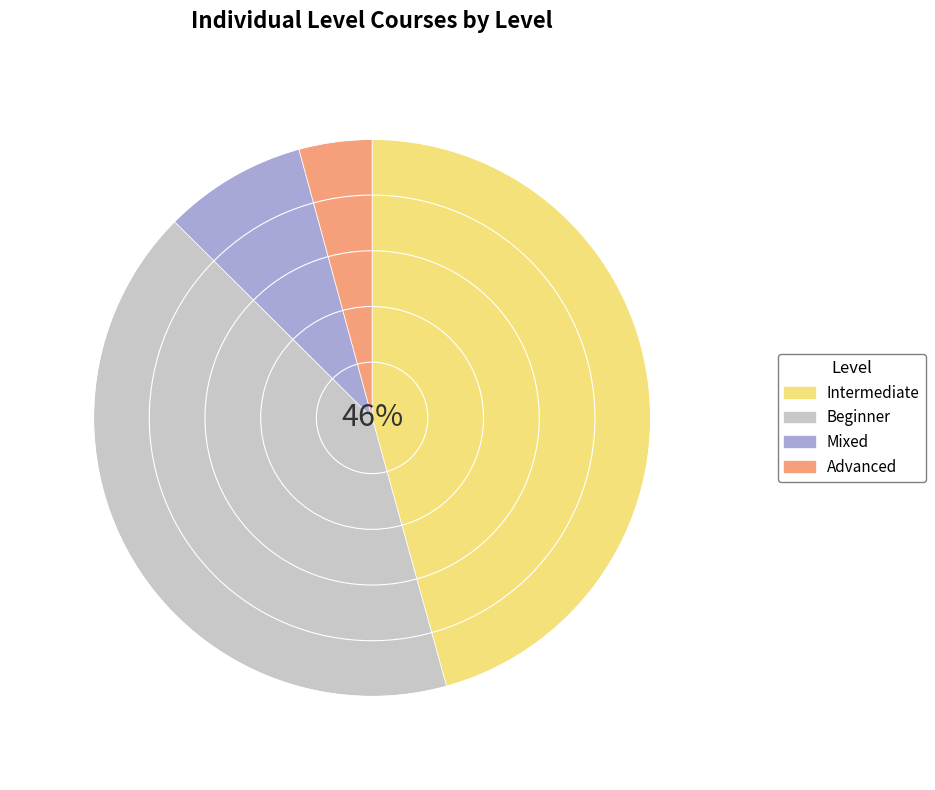

To the nearest percent, what percentage of the pie is Beginner?

42%